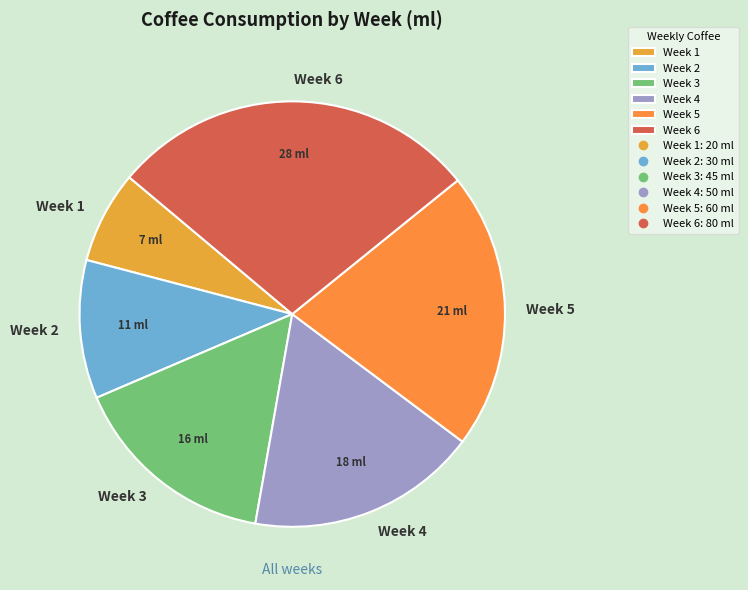

Count the number of slices in the pie.

6